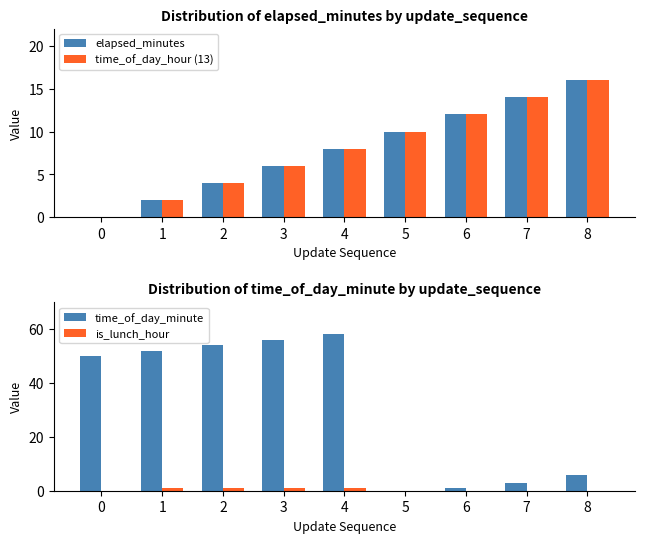

What is the difference between the maximum and minimum values in the is_lunch_hour series?

1